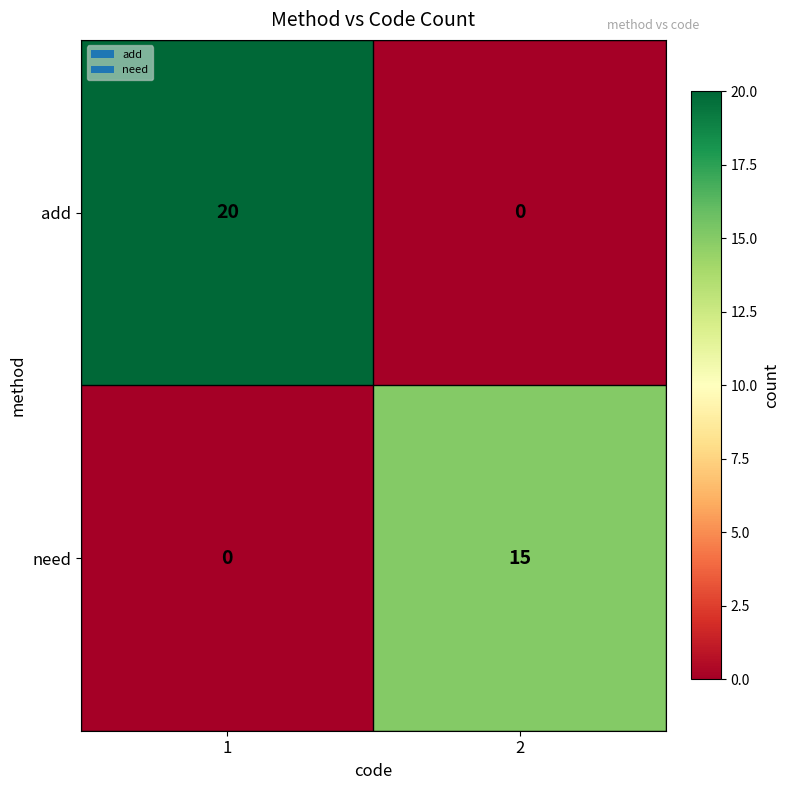

What is the difference between the maximum and minimum values in the need series?

15